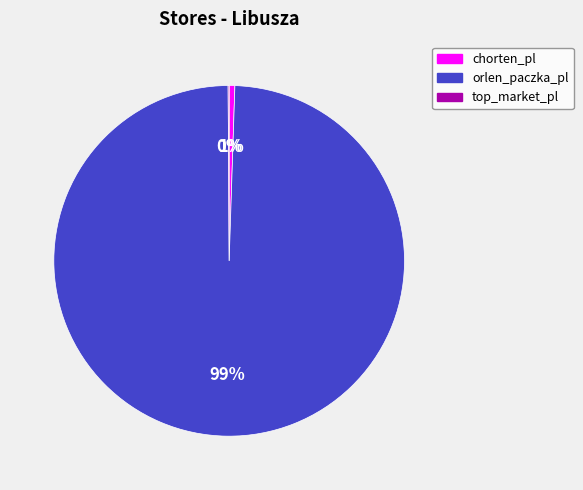

The chorten_pl slice represents 1% of the pie. True or false?

True